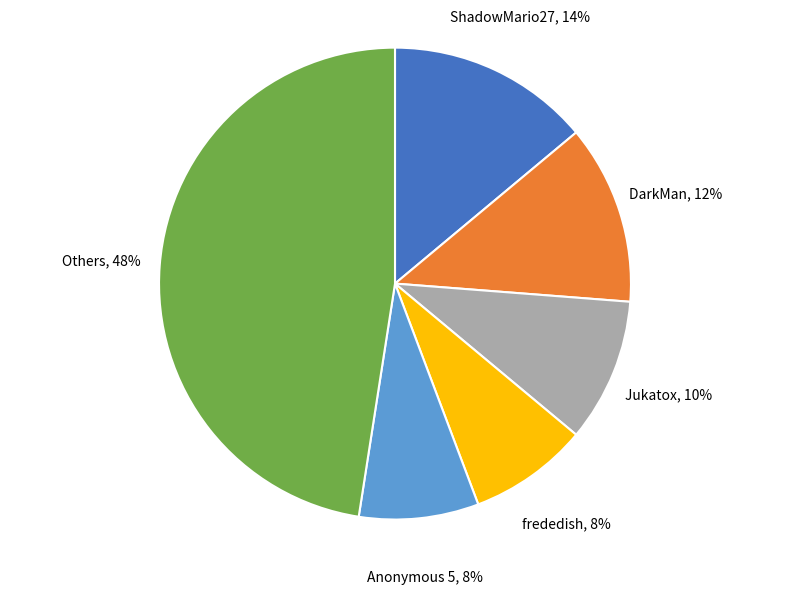

To the nearest percent, what is the average slice percentage?

17%